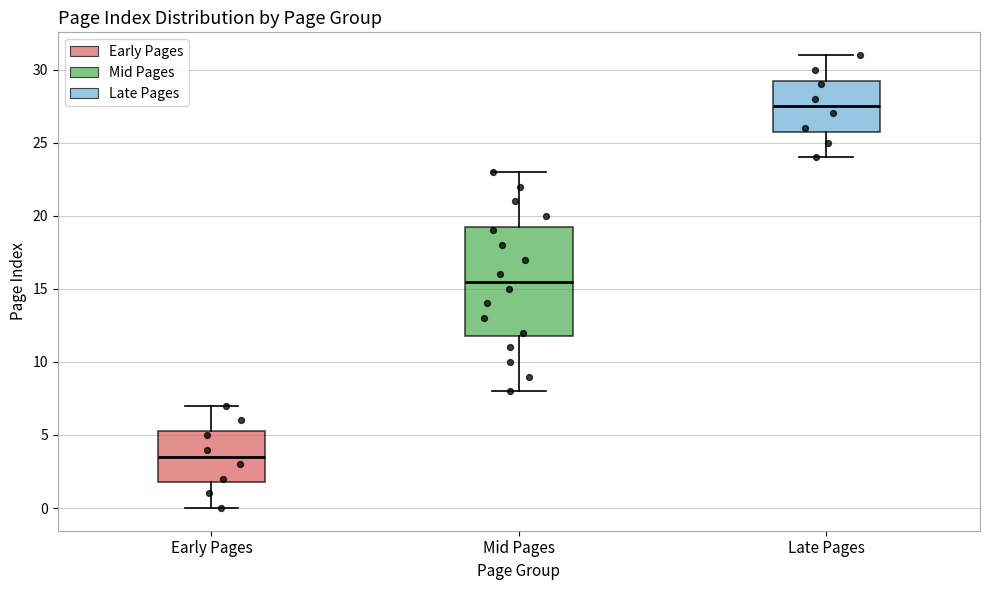

Comparing the boxes themselves (not the whiskers), which one is the tallest?

Mid Pages